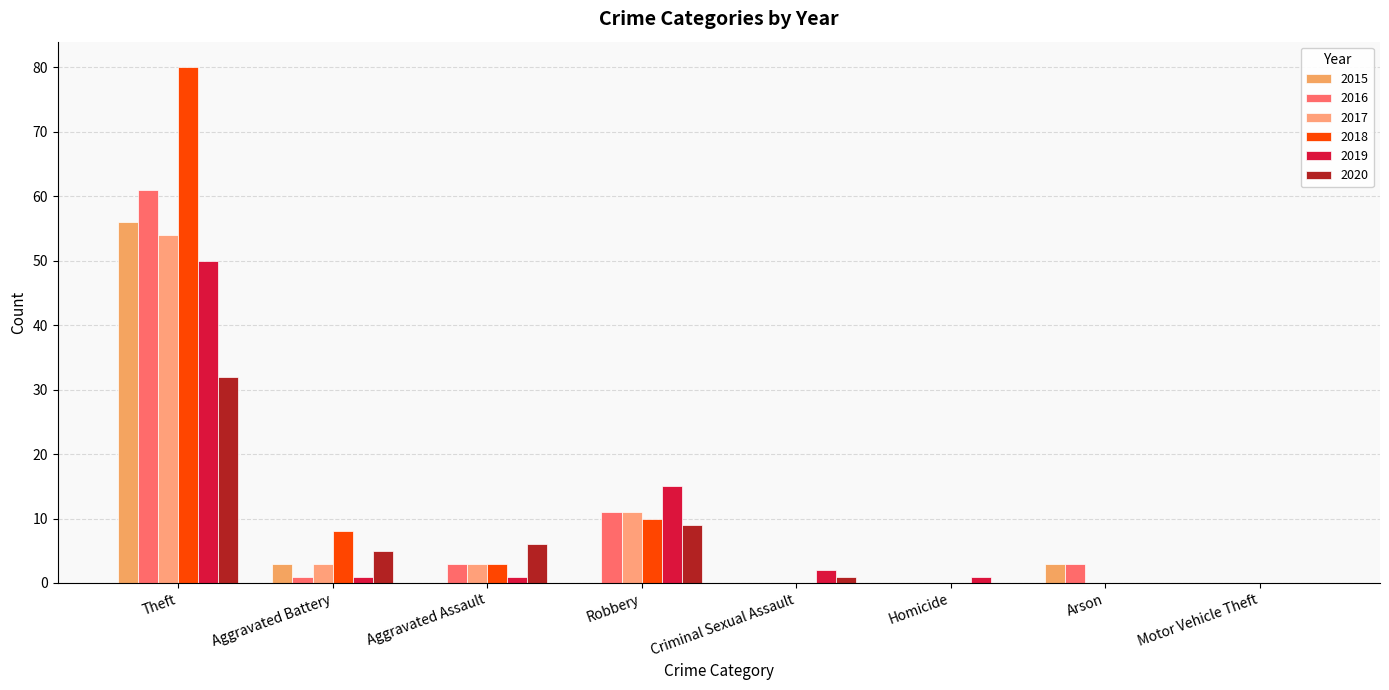

At which category is the sum across all series the highest?

Theft